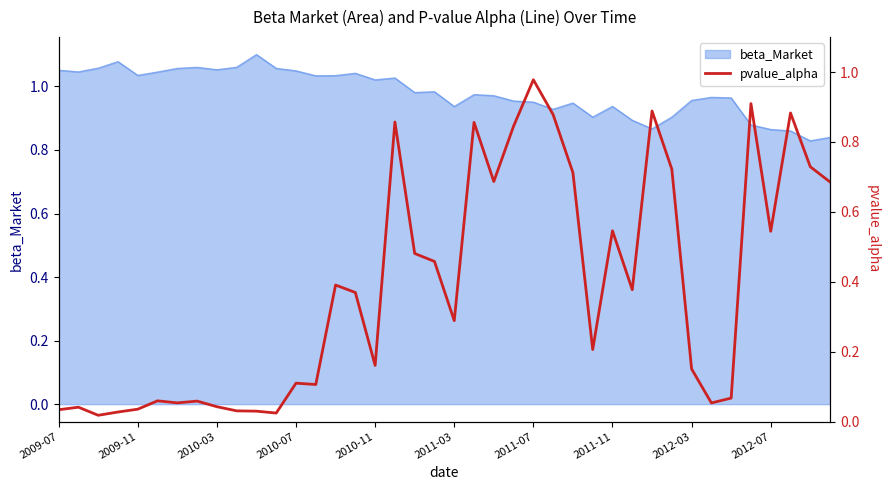

How many lines are shown in the chart?

1